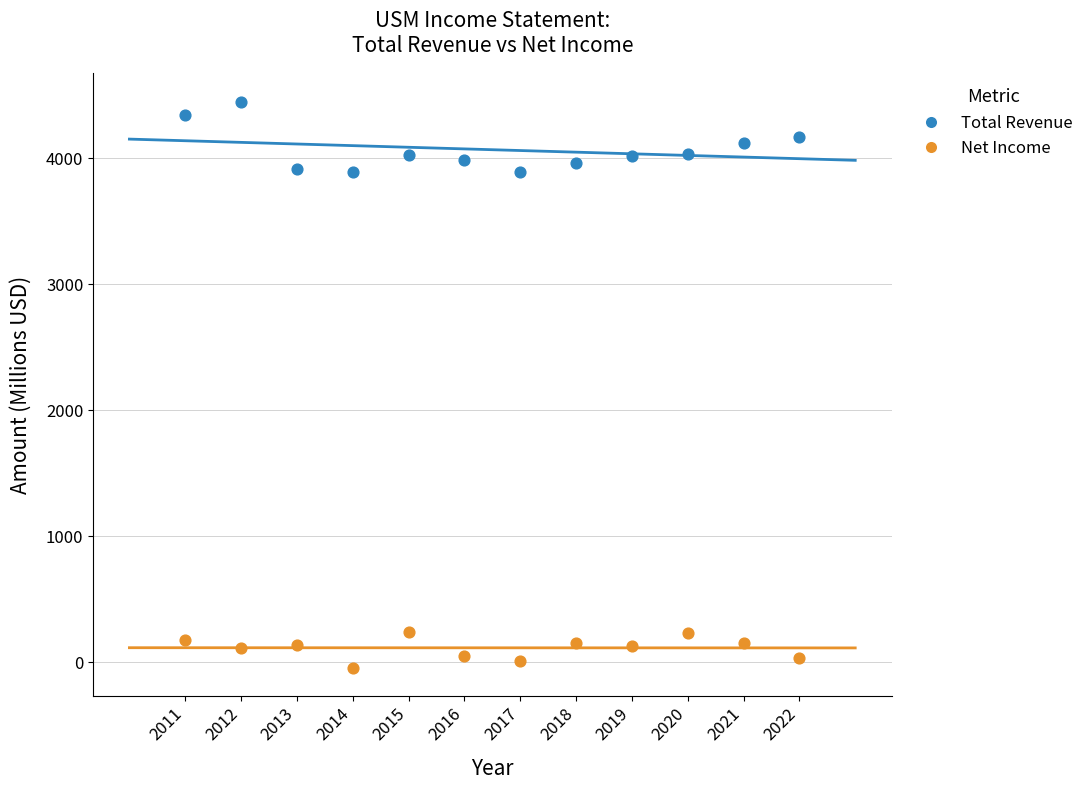

What are all the series names shown in the legend?

Total Revenue, Net Income